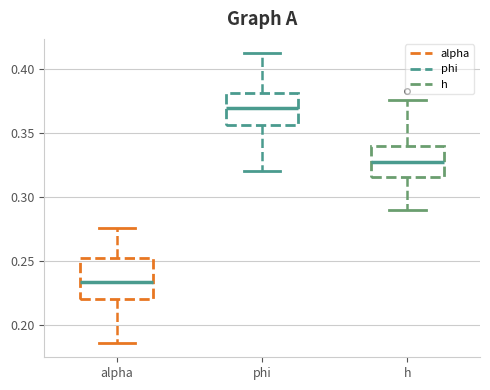

Where is the lower edge of the box for h on the y-axis? The values are not printed on the chart, so give them approximately, as read against the axis.

0.315